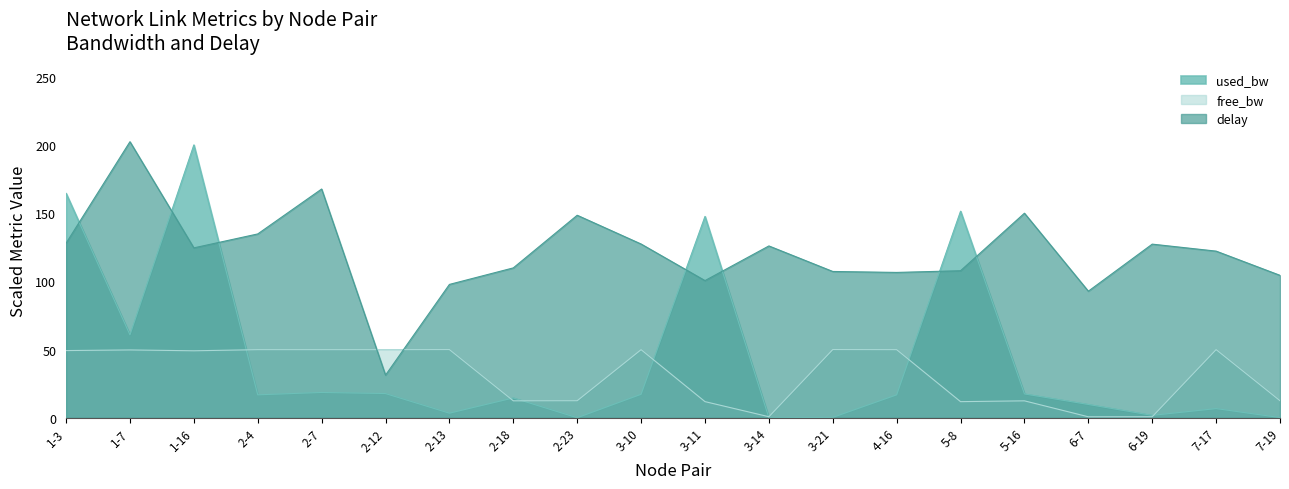

What position from the right is 3-14?

9